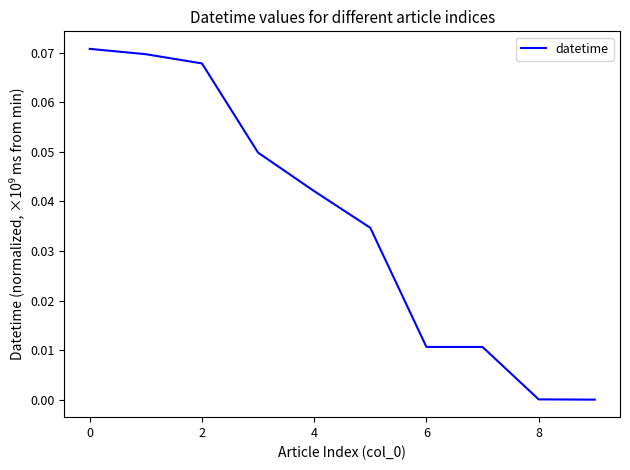

Does the chart display data point markers on the line(s)?

No